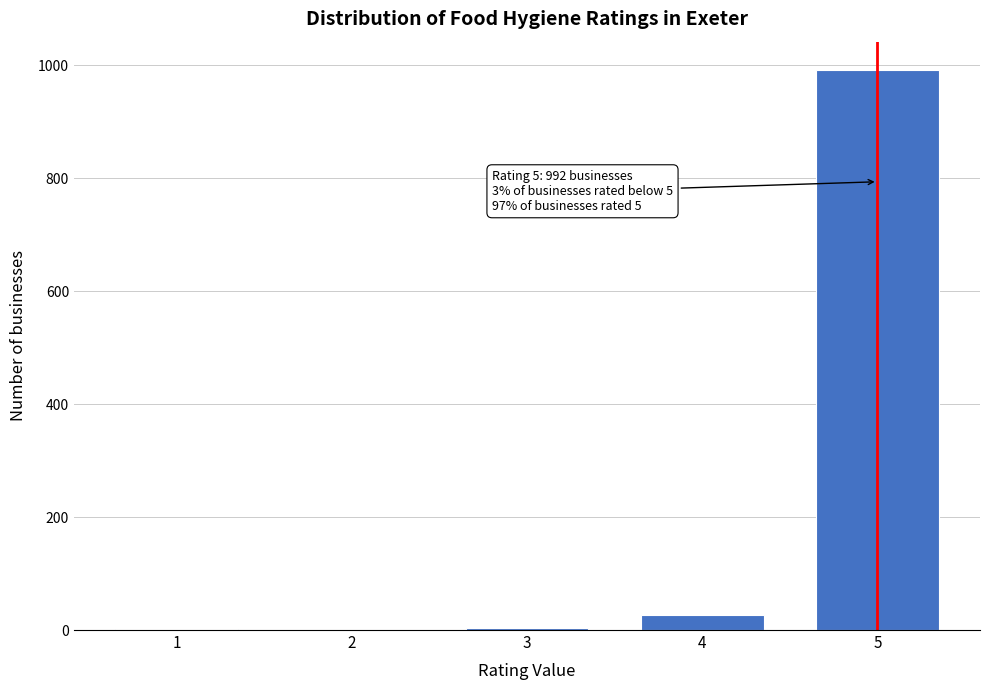

What is the sum of all values?

1023